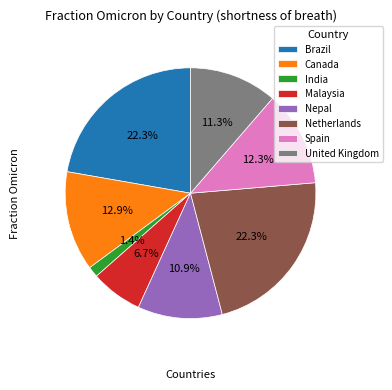

What percentage do India and Nepal together represent?

12.3%